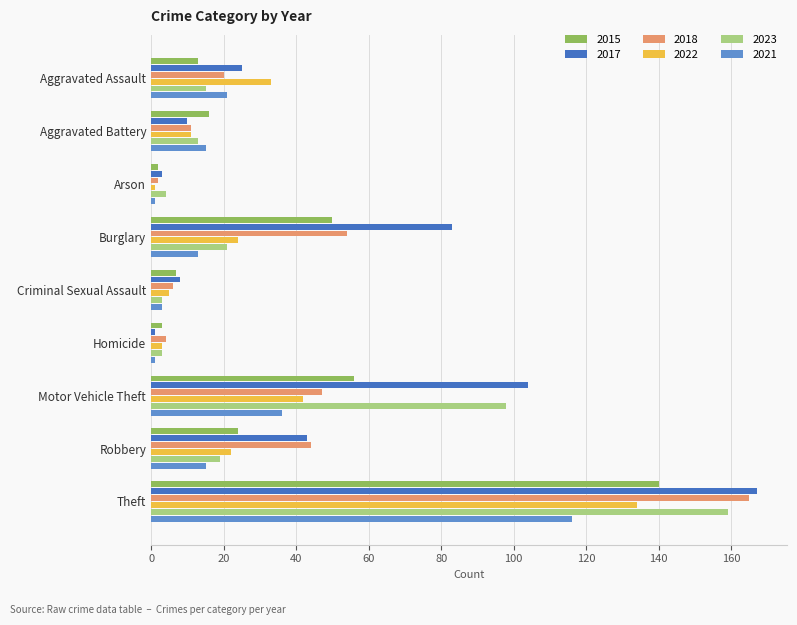

Where is 2023 nearest to the value 81?

Motor Vehicle Theft